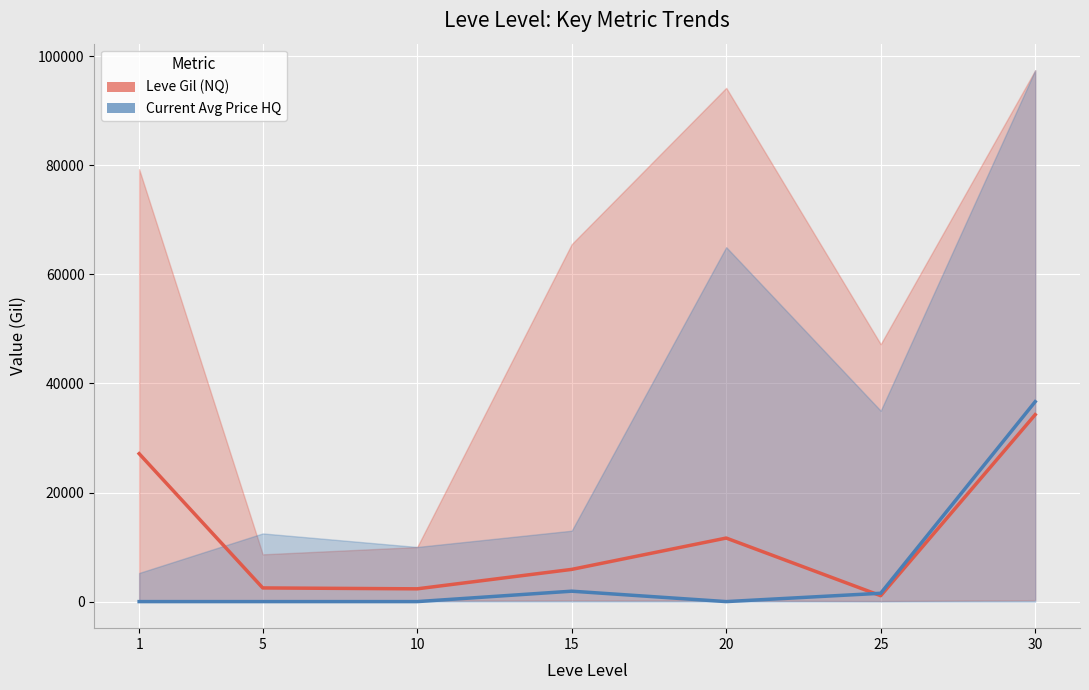

What are all the series names shown in the legend?

Leve Gil (NQ), Current Avg Price HQ